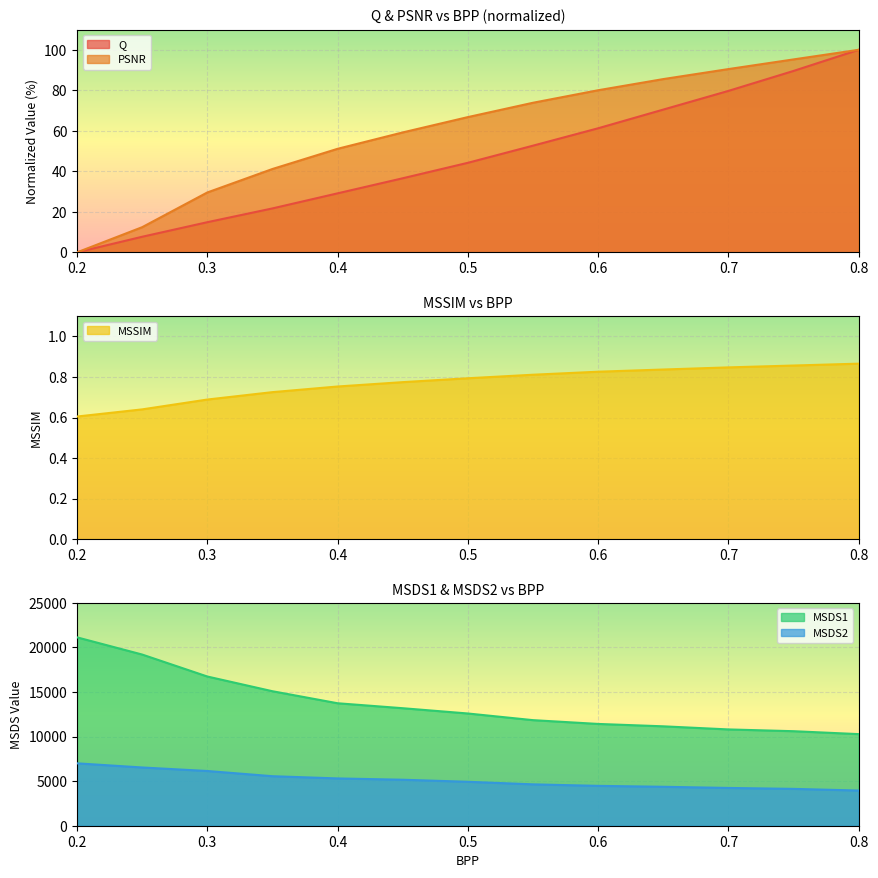

Which series has the largest range (max minus min)?

MSDS1